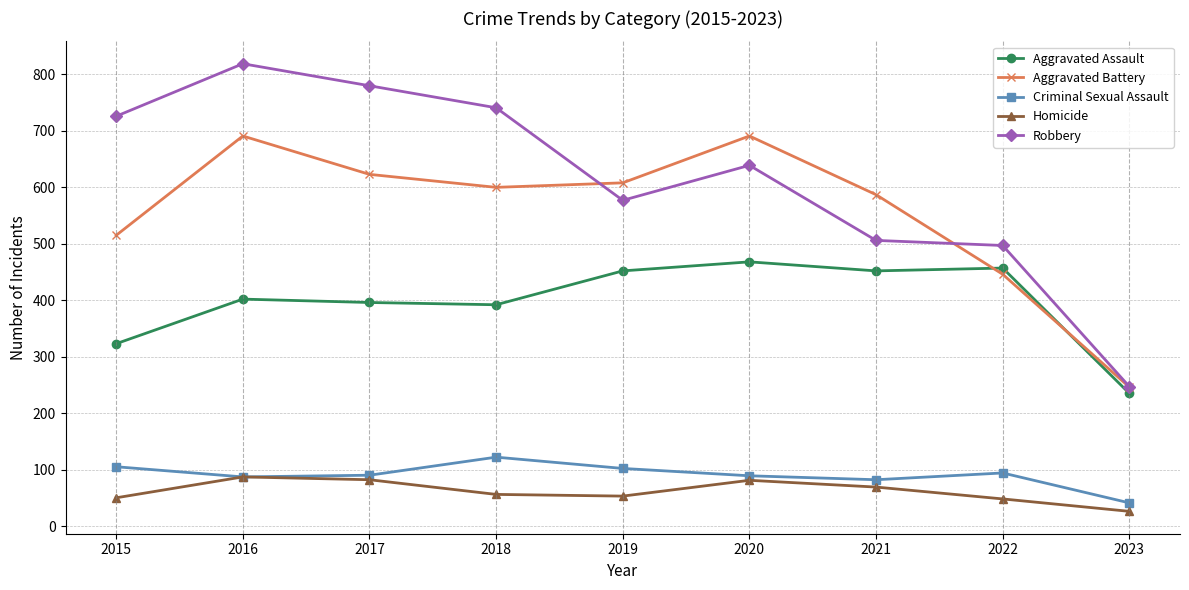

True or false: Aggravated Battery has more than 0 interior local peaks.

True